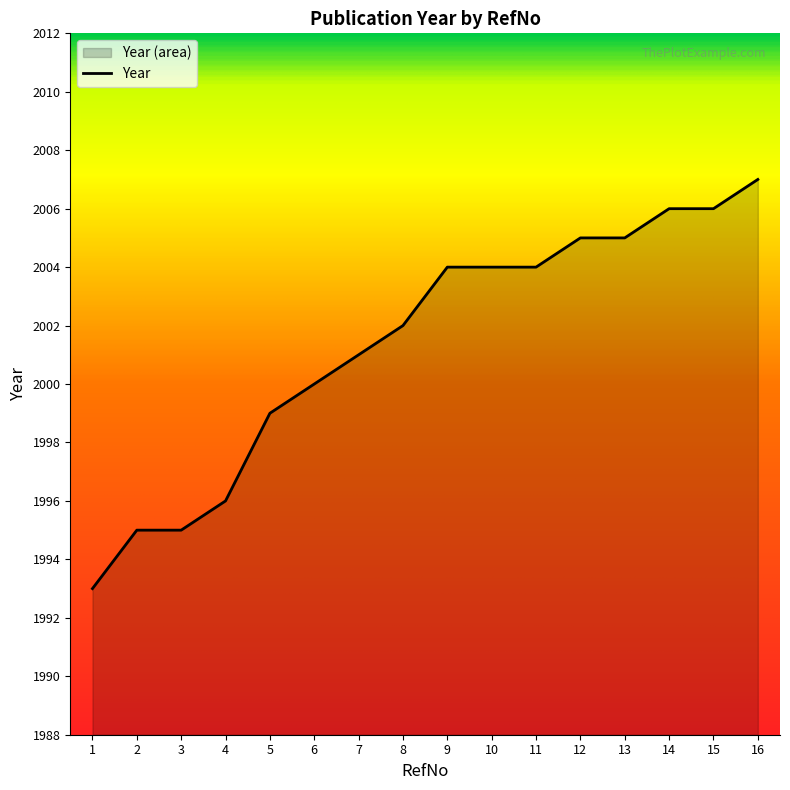

Does the chart display data point markers on the line(s)?

No